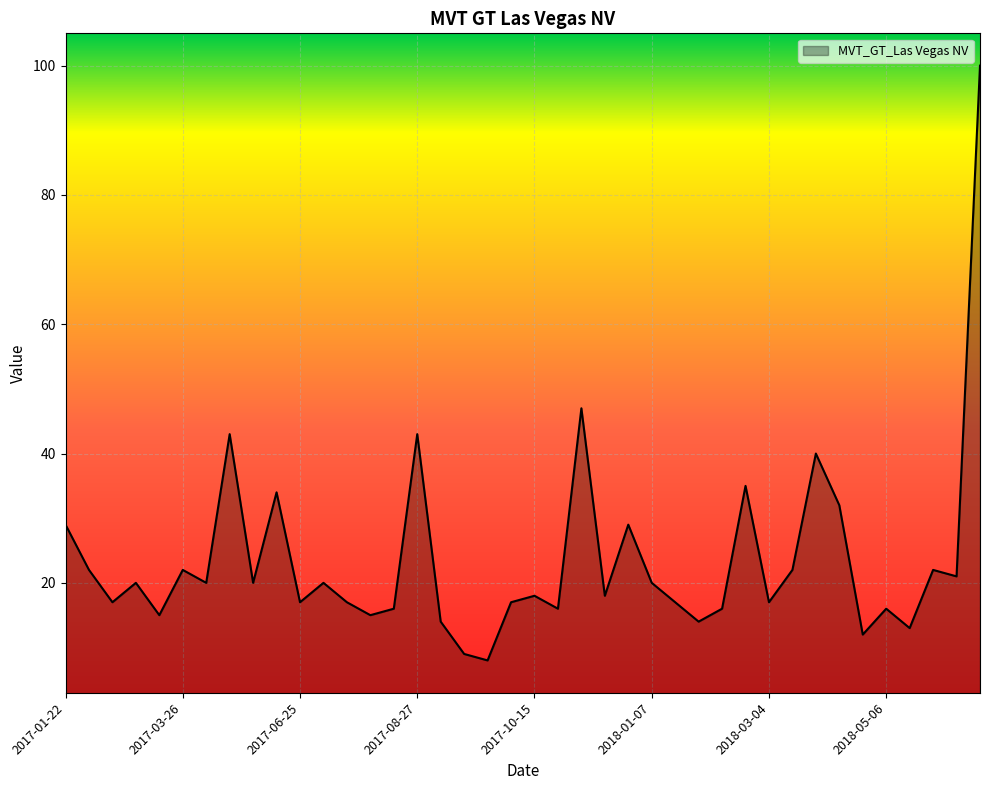

What is the greatest value displayed?

100